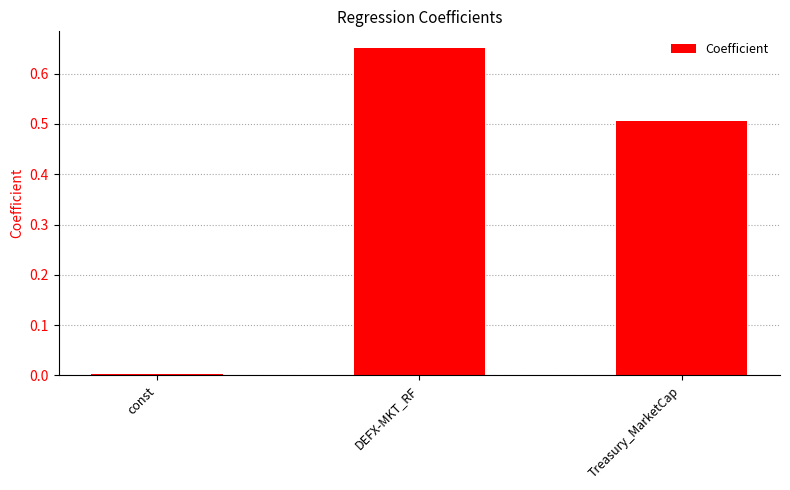

What is the sum of all values?

1.2